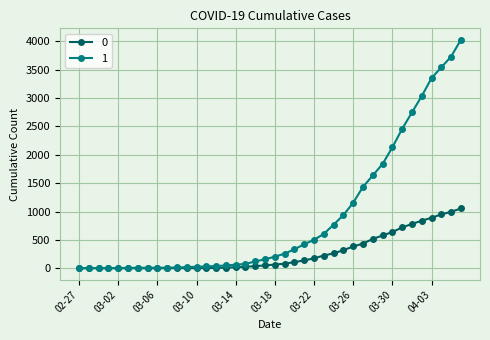

At how many categories does at least one series exceed 2635?

6